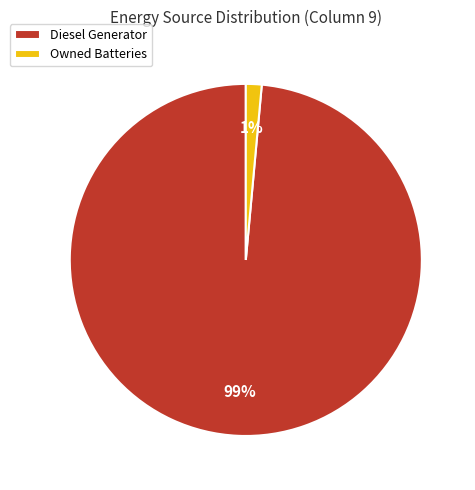

Which slice is the smallest?

Owned Batteries